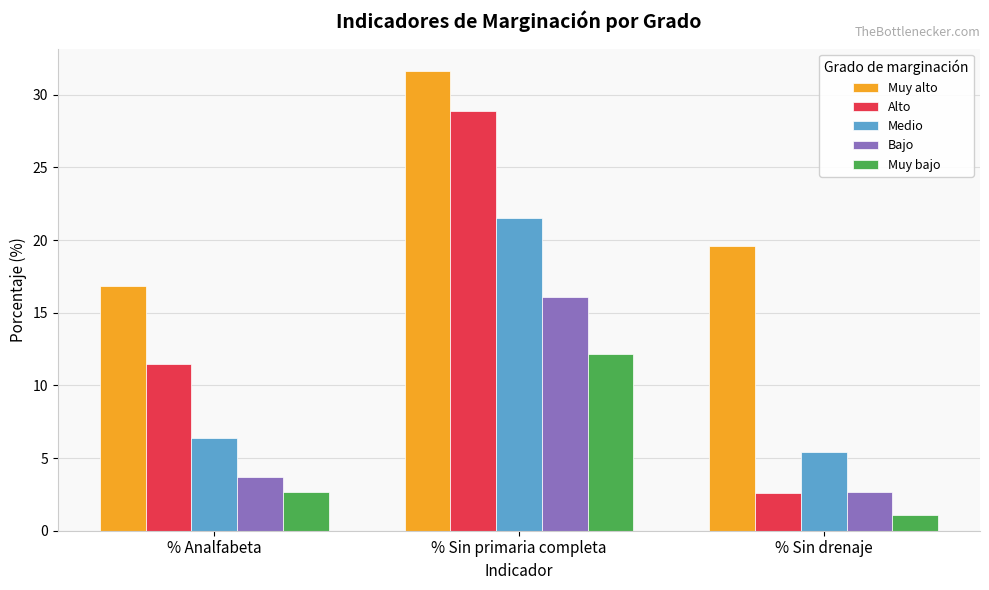

What are all the series names shown in the legend?

Muy alto, Alto, Medio, Bajo, Muy bajo